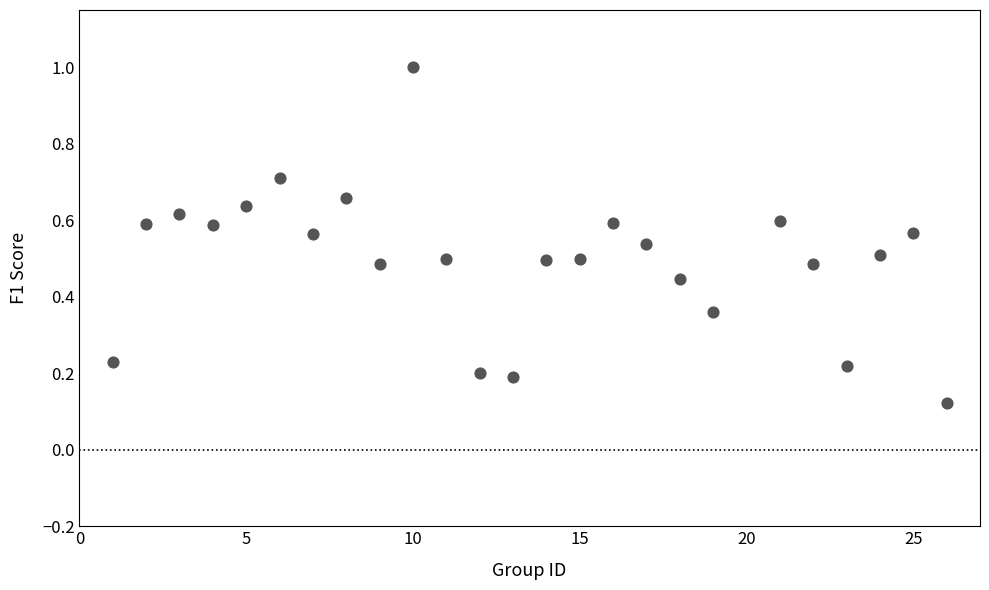

What is the range of X values (max minus min)?

25.0